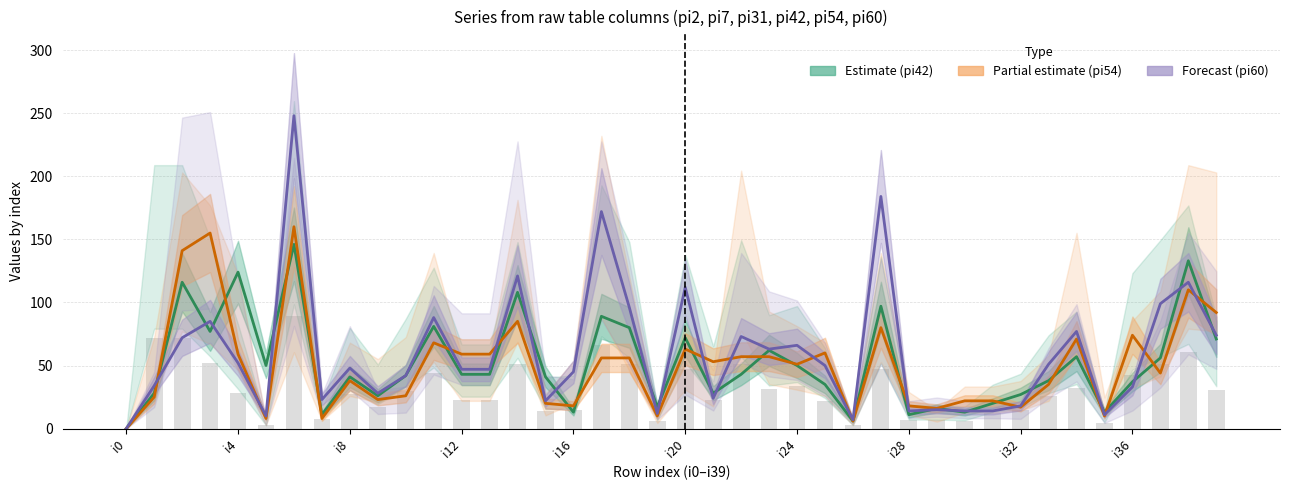

How many groups of bars are there?

40